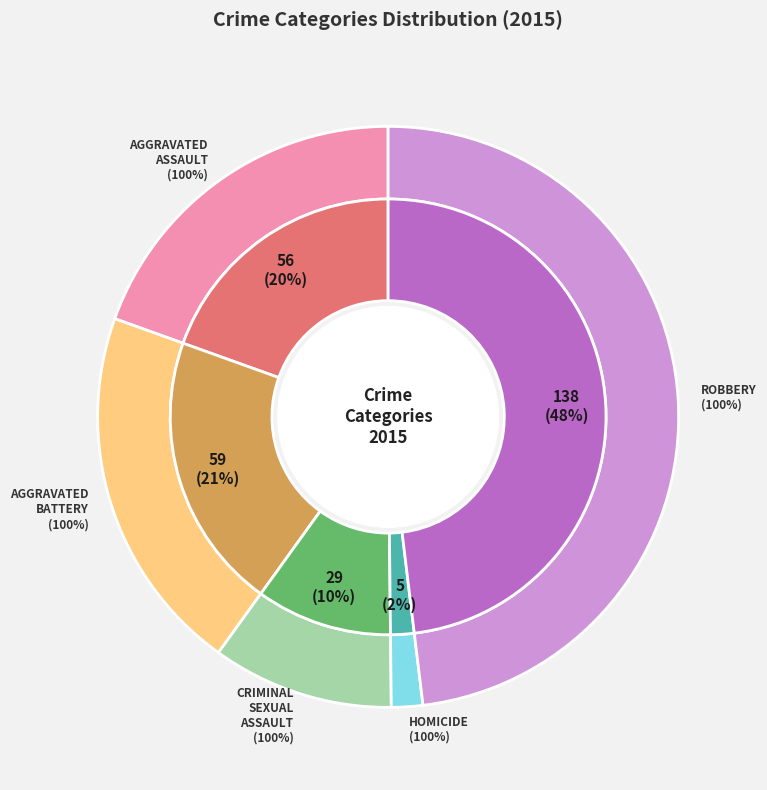

How many slices are in this pie chart?

5